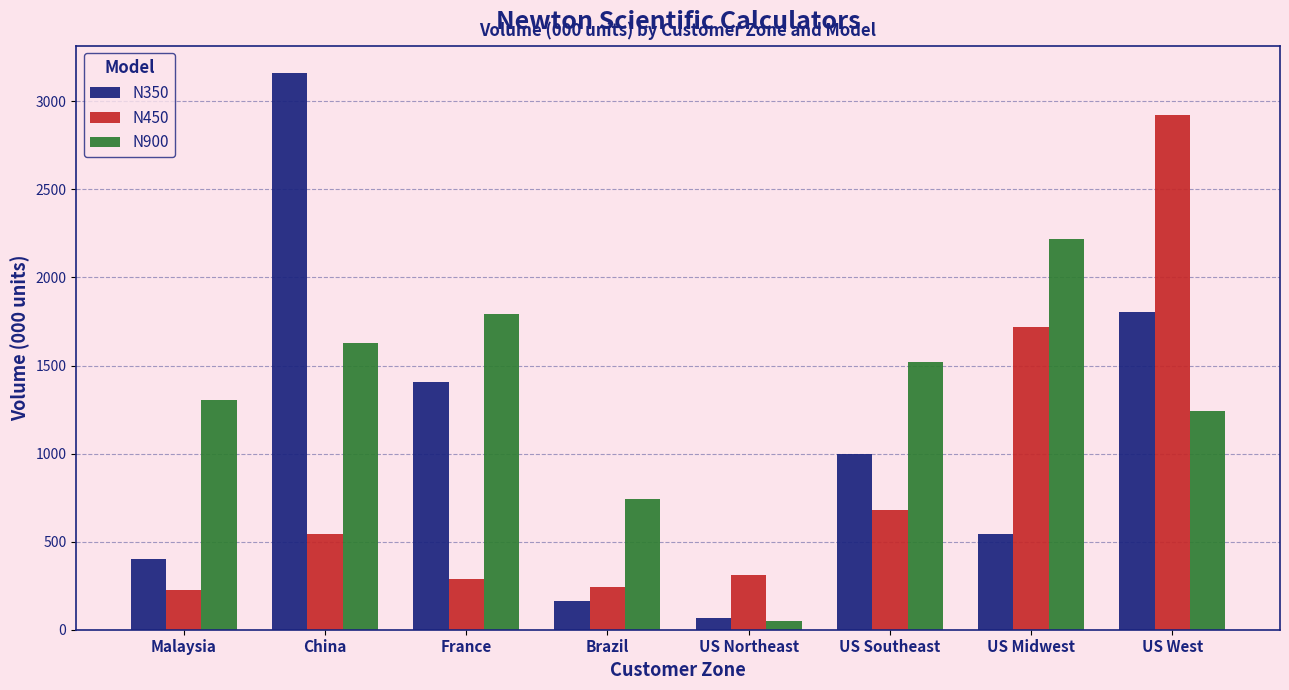

Which series changed the most between Malaysia and US Midwest?

N450